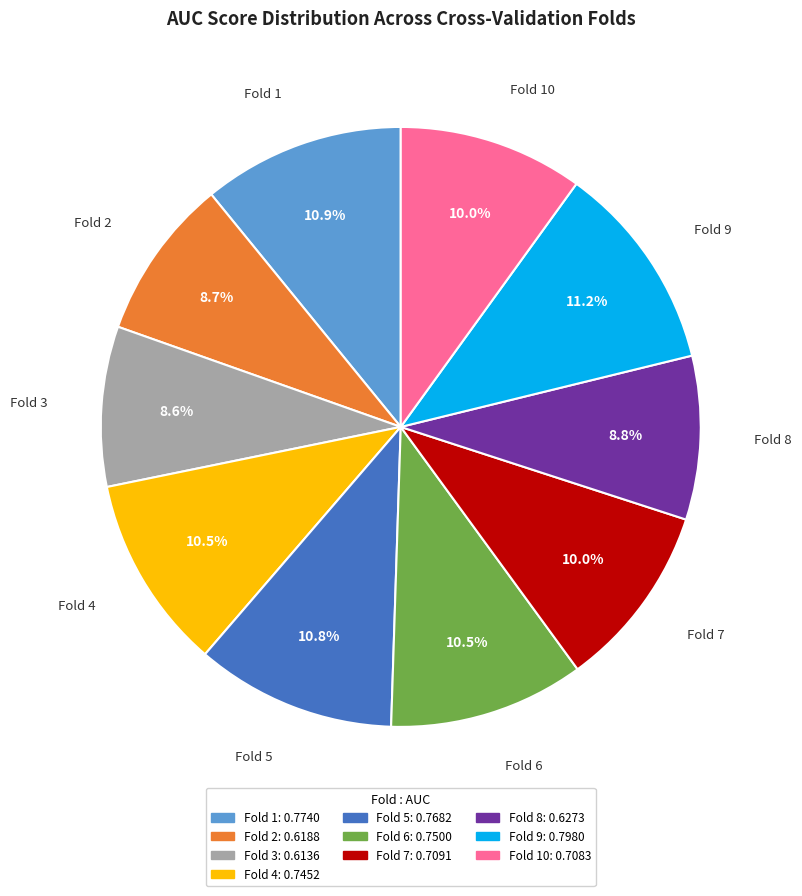

Is it true that Fold 1 is 1% of the pie?

False